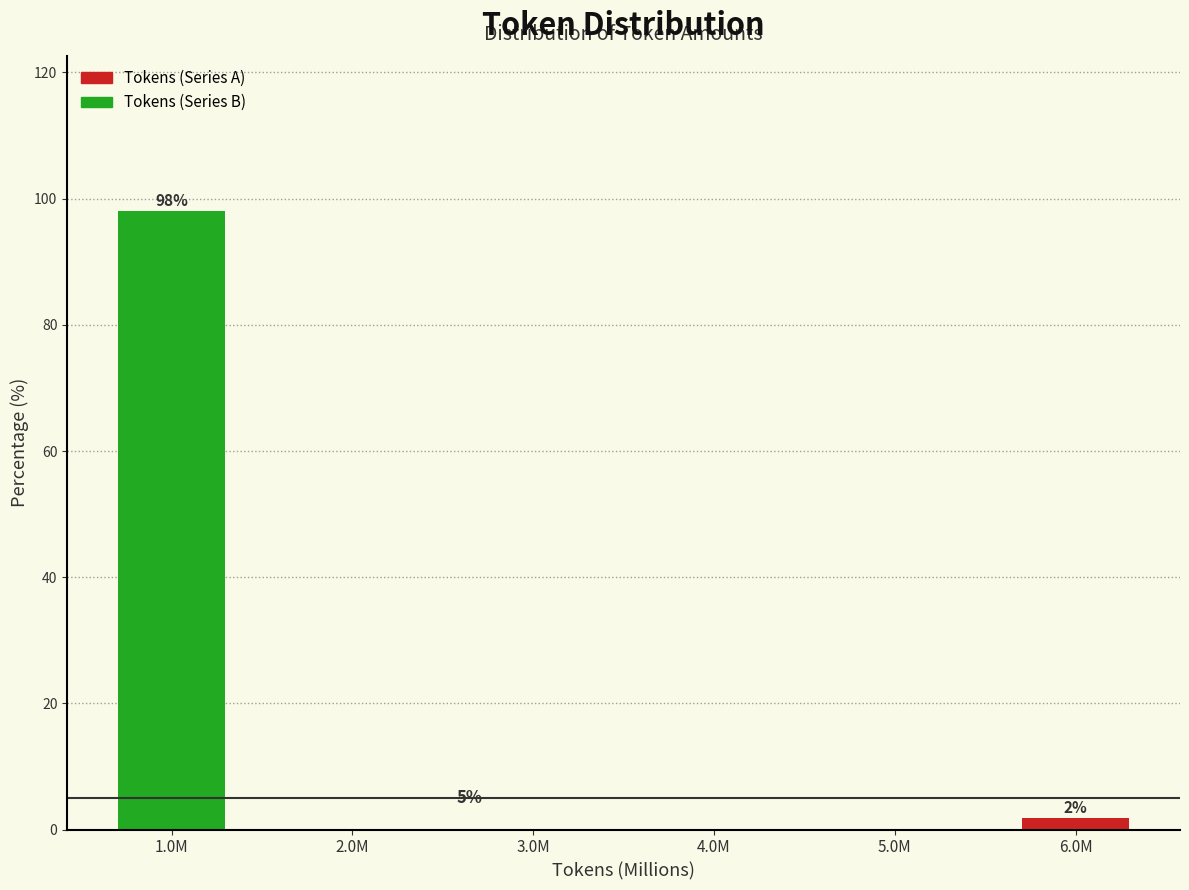

Reading left to right, transcribe all the data shown in this chart.

1.0M=98.1	2.0M=0.0	3.0M=0.0	4.0M=0.0	5.0M=0.0	6.0M=1.9